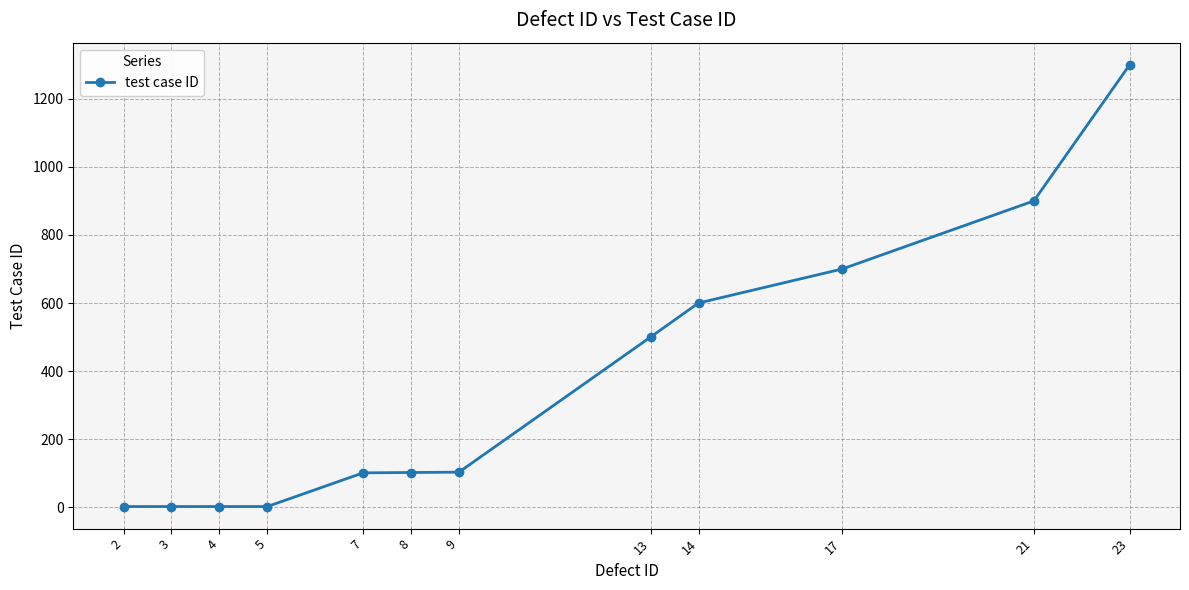

What is the difference between the values at 17 and 9?

597